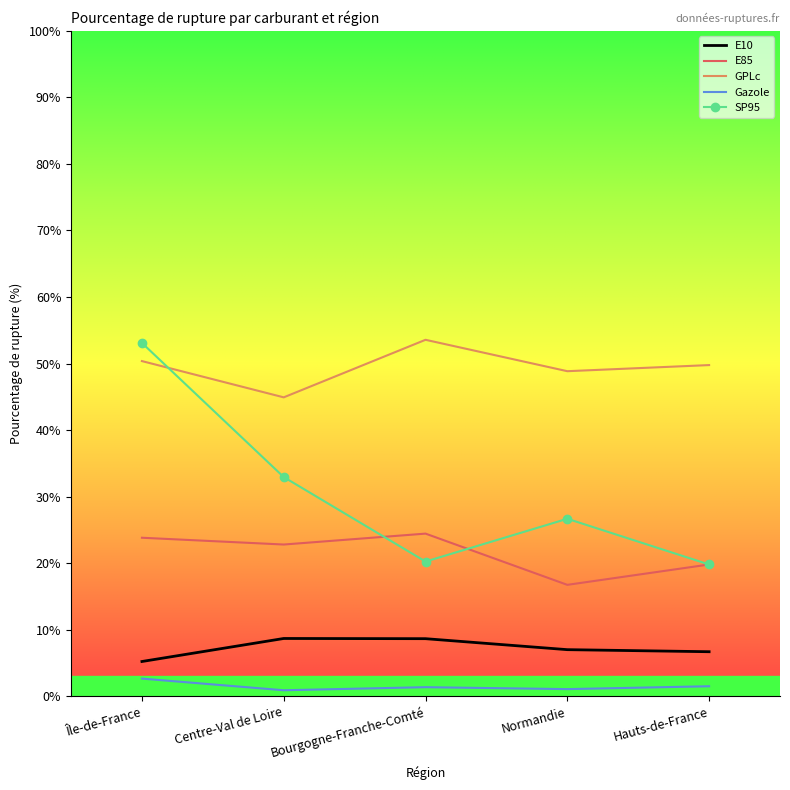

Which series has the widest spread of values?

SP95